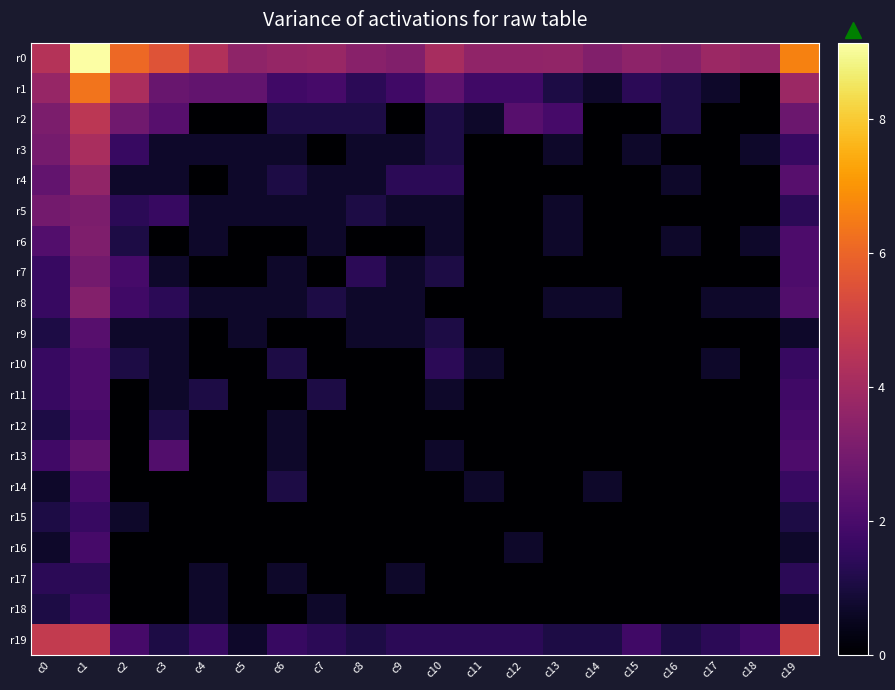

List the series in order of their peak value, lowest first.

r17, r15, r18, r12, r14, r16, r10, r11, r9, r13, r7, r5, r6, r8, r4, r3, r2, r19, r1, r0